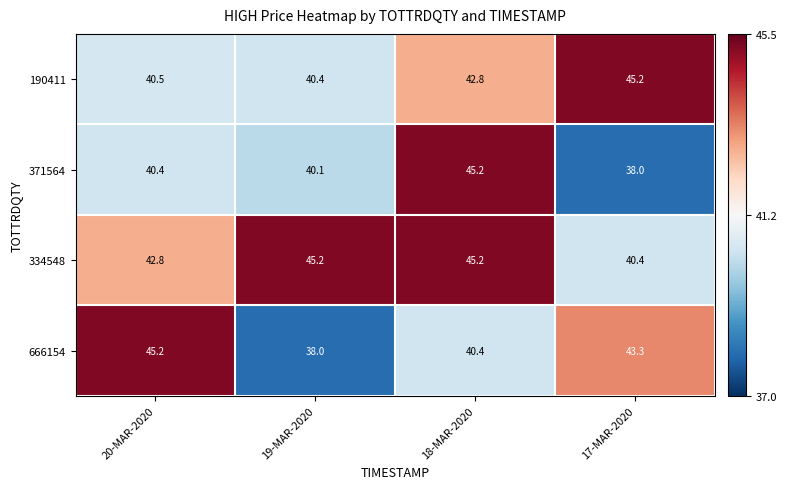

Count the number of categories in the chart.

4